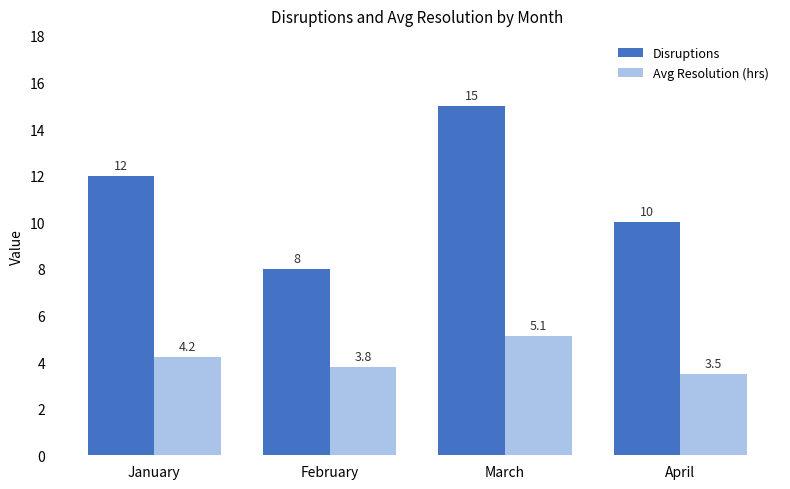

Reading left to right, what are all the values shown in this chart?

Disruptions: January=12.0	February=8.0	March=15.0	April=10.0
Avg Resolution (hrs): January=4.2	February=3.8	March=5.1	April=3.5